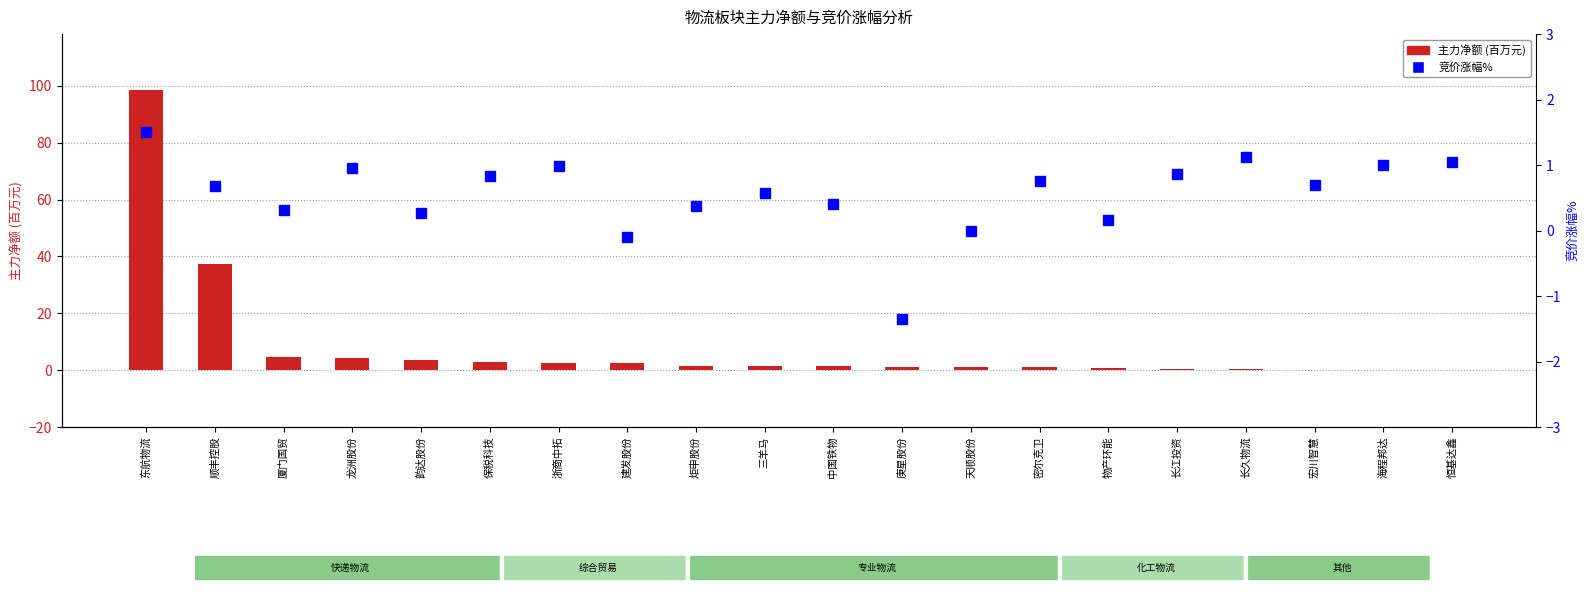

Between 顺丰控股 and 保税科技, which is larger?

顺丰控股